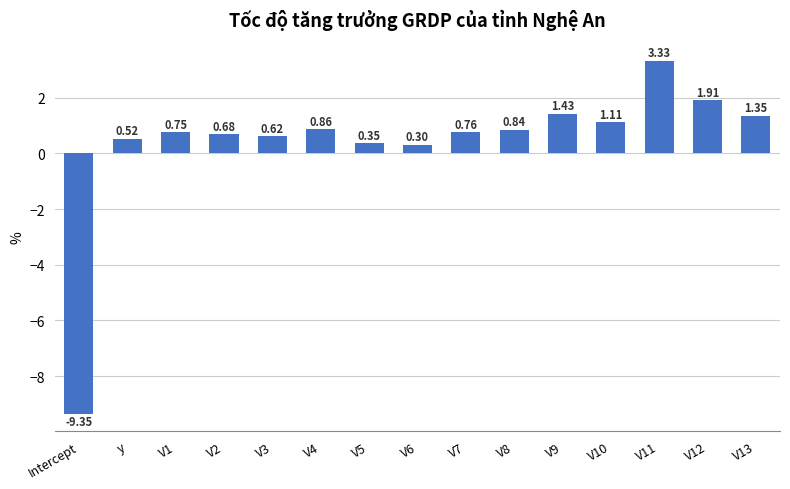

Between V6 and V3, which is larger?

V3